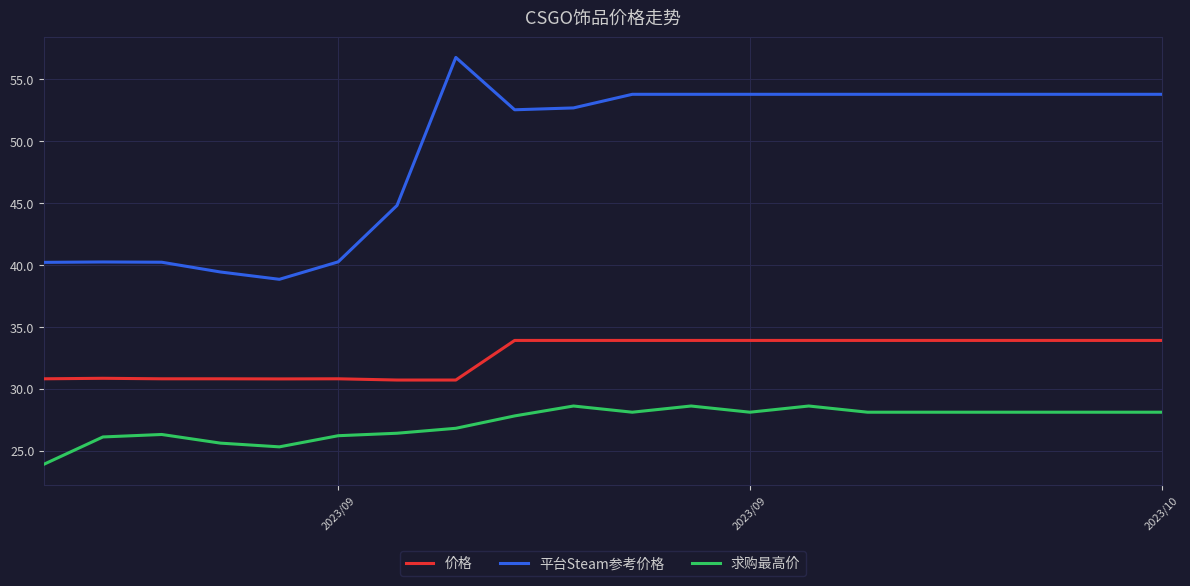

True or false: 求购最高价 and 平台Steam参考价格 intersect in this chart.

False